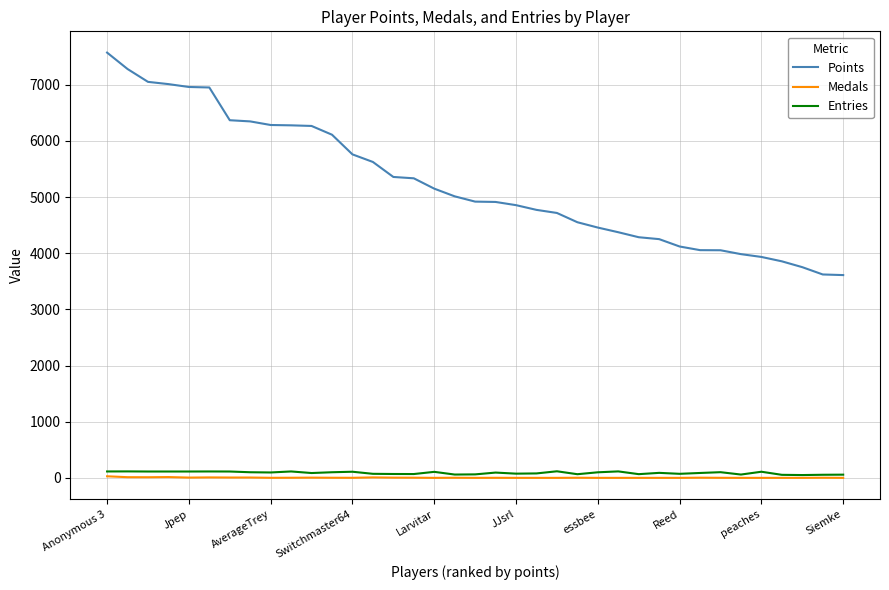

True or false: Entries has more than 0 interior local peaks.

True